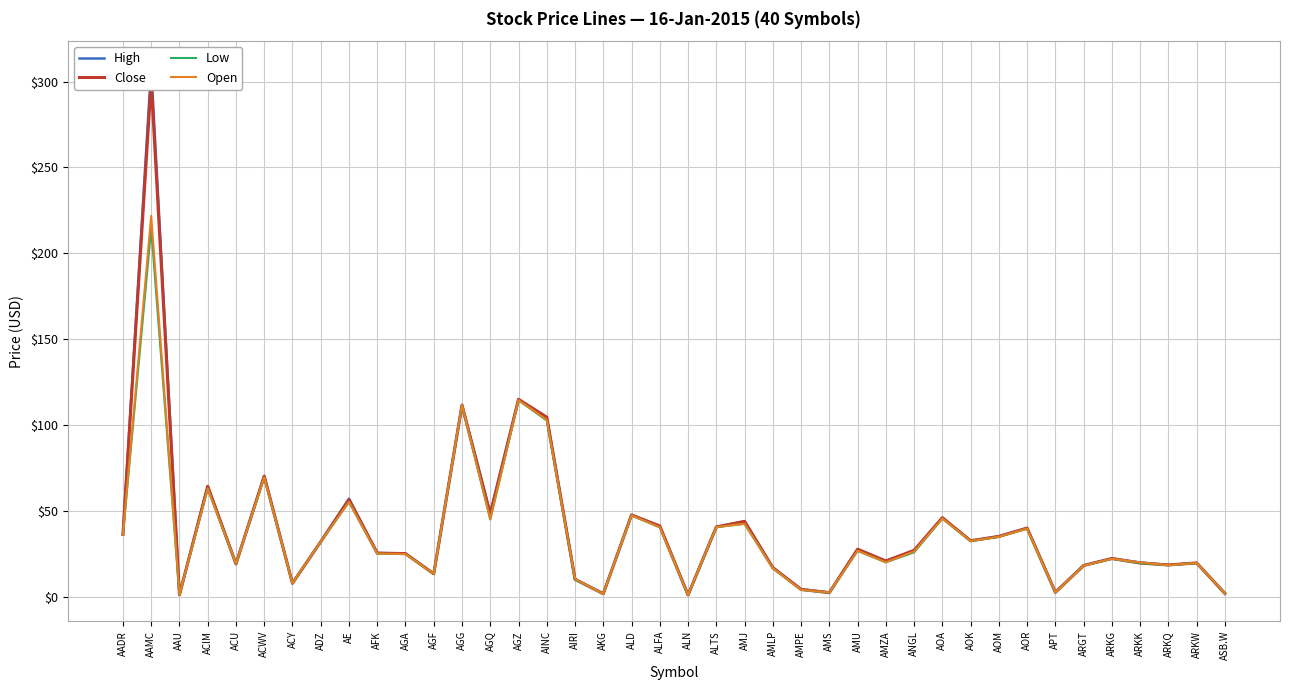

What is the lowest value of the Low series?

1.0